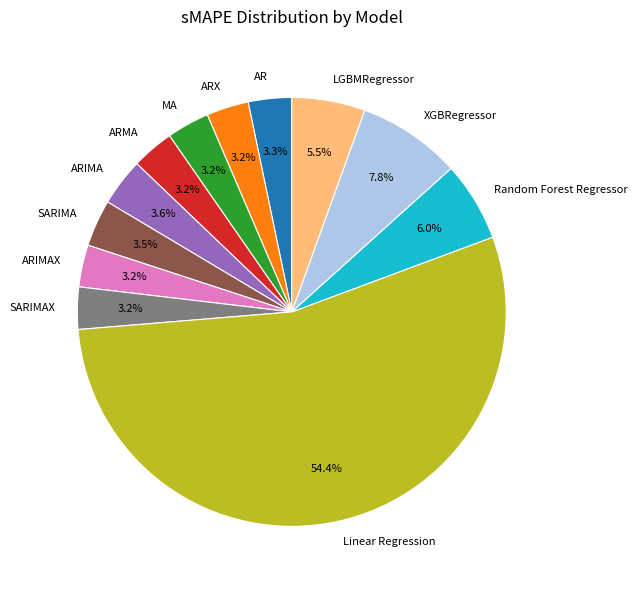

Which has a higher value, Random Forest Regressor or MA?

Random Forest Regressor